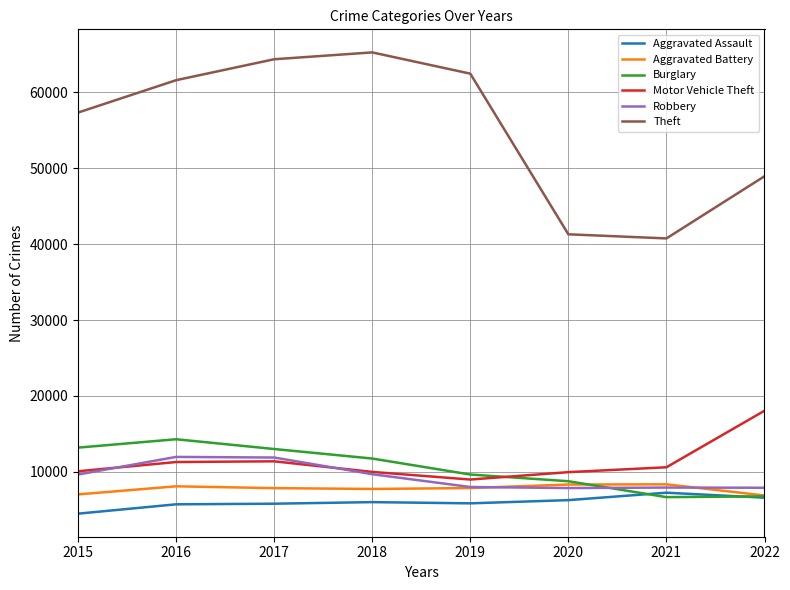

Where is Aggravated Battery nearest to the value 7612?

2018